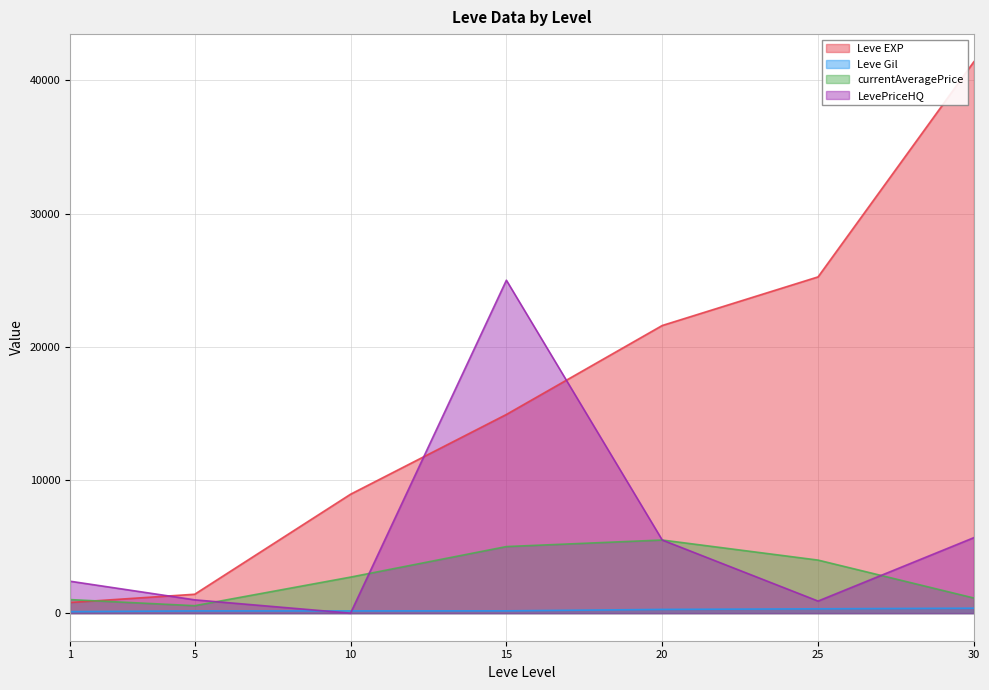

How many data points does each series have?

7